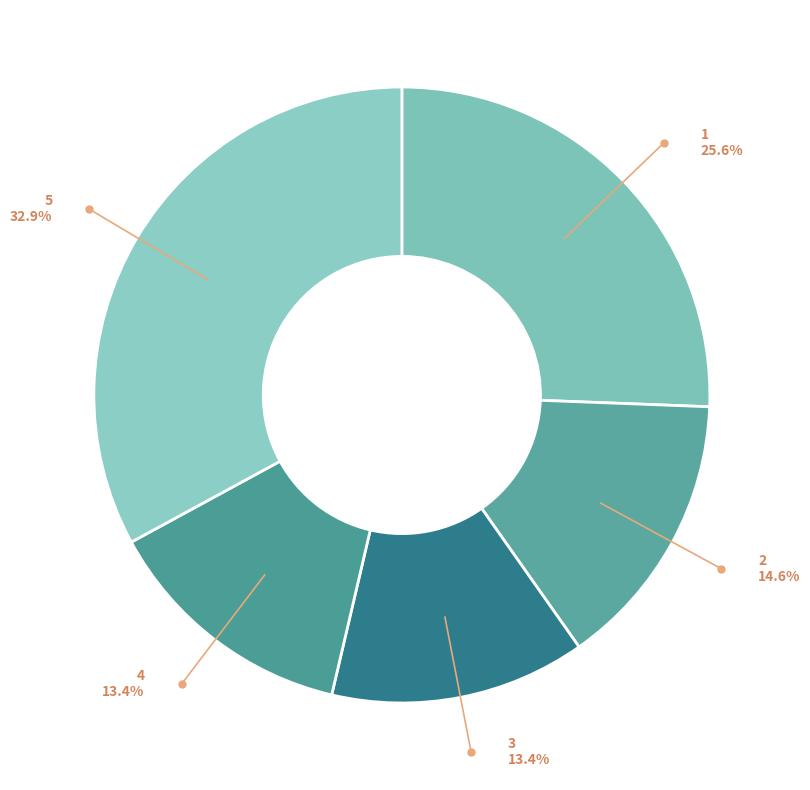

The 2 slice represents 27% of the pie. True or false?

False